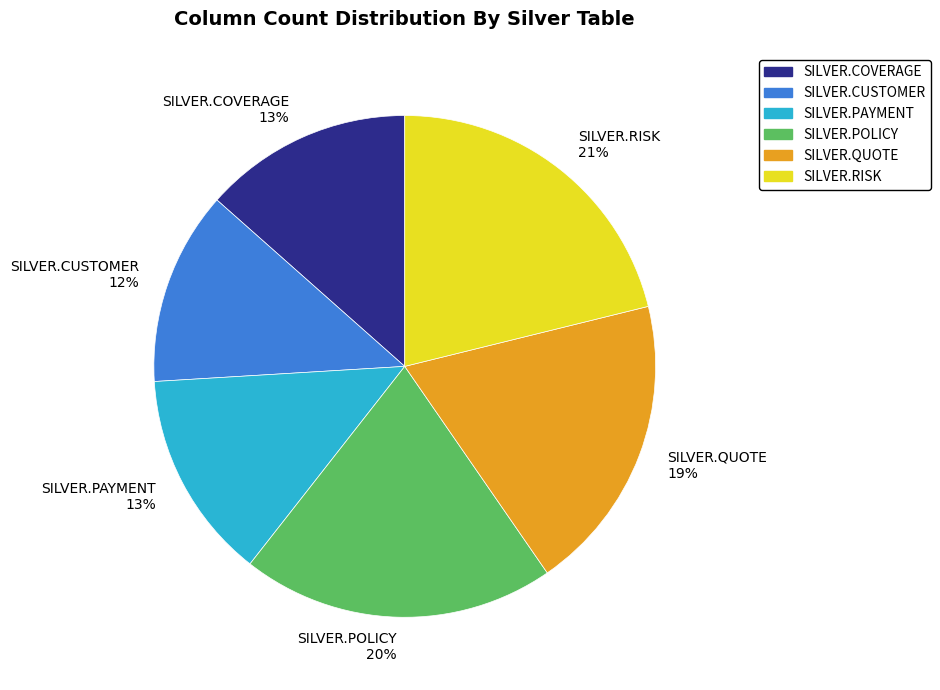

Is it true that SILVER.POLICY is 29% of the pie?

False